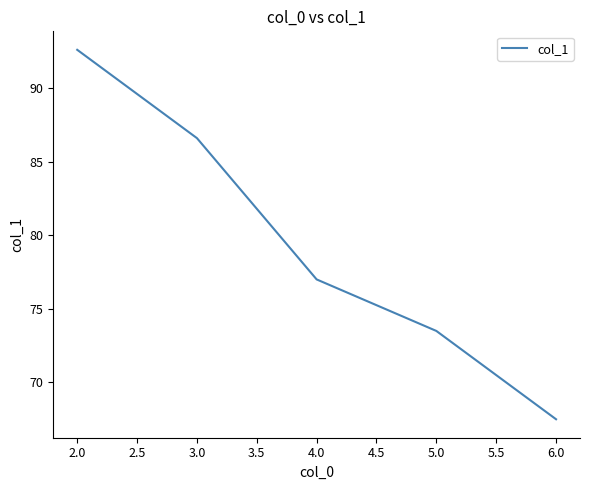

Rank the categories by value from highest to lowest.

2.0, 3.0, 4.0, 5.0, 6.0